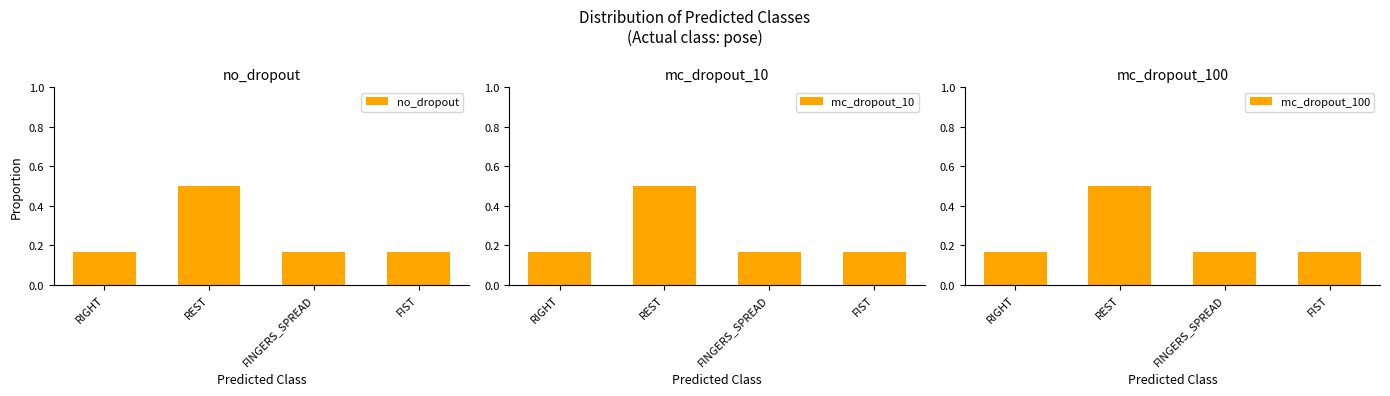

Rank the series by their maximum value, from lowest to highest.

no_dropout, mc_dropout_10, mc_dropout_100